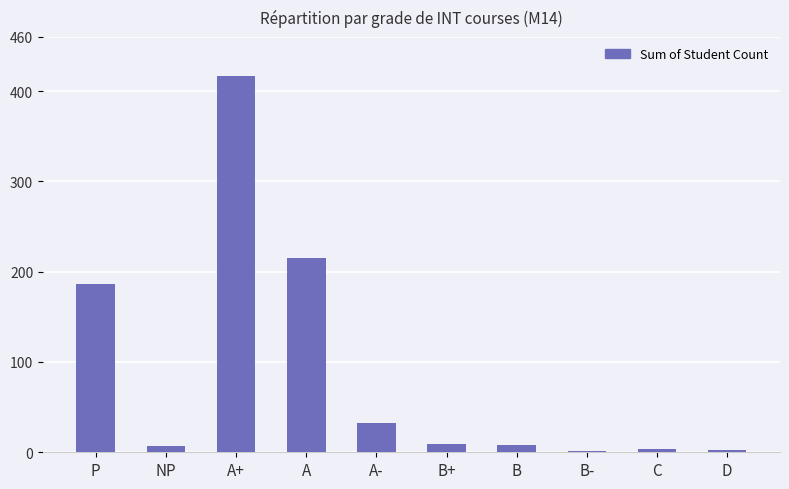

What value does the data have at A?

215